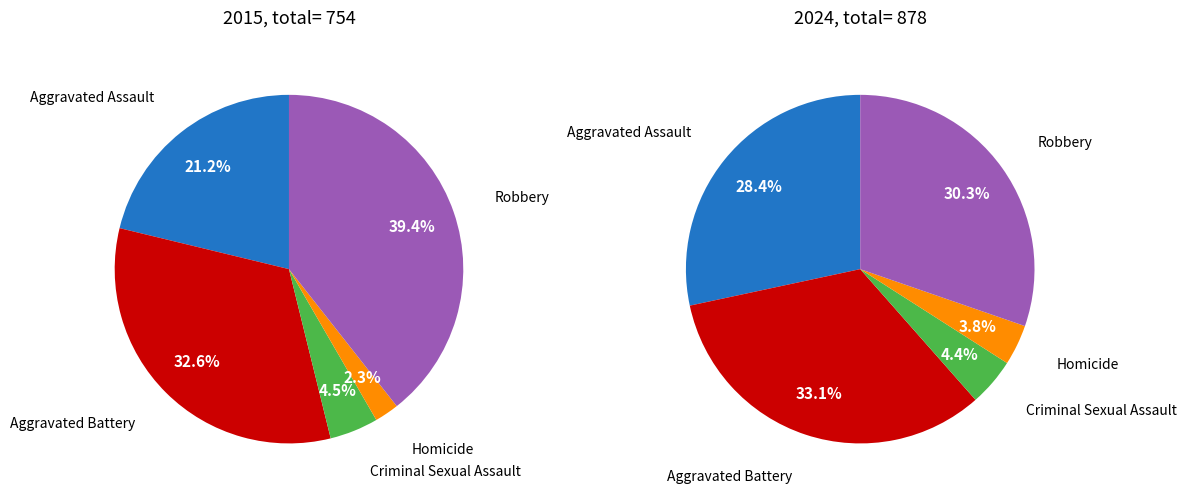

To the nearest percent, what is the difference between the Homicide and Aggravated Battery slice percentages?

30%